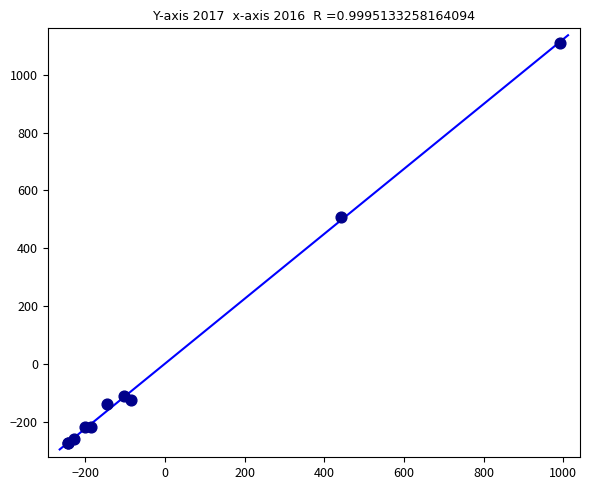

What Y value in the scatter plot is closest to 418?

507.2